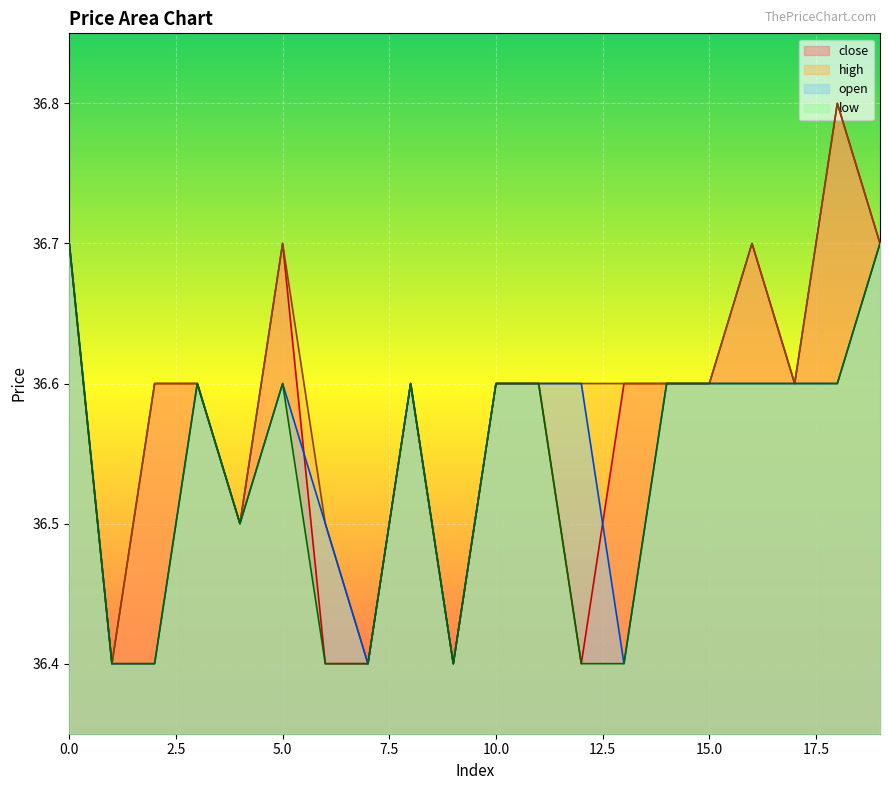

How many data points does each series have?

20